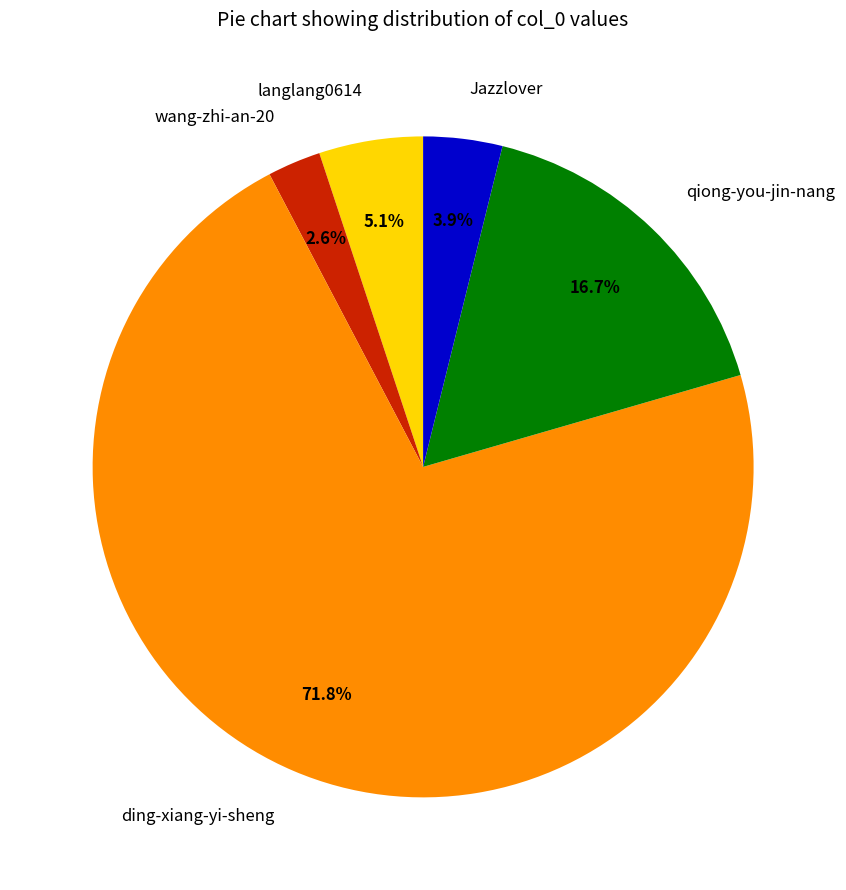

To the nearest percent, what is the combined percentage of qiong-you-jin-nang and Jazzlover?

21%